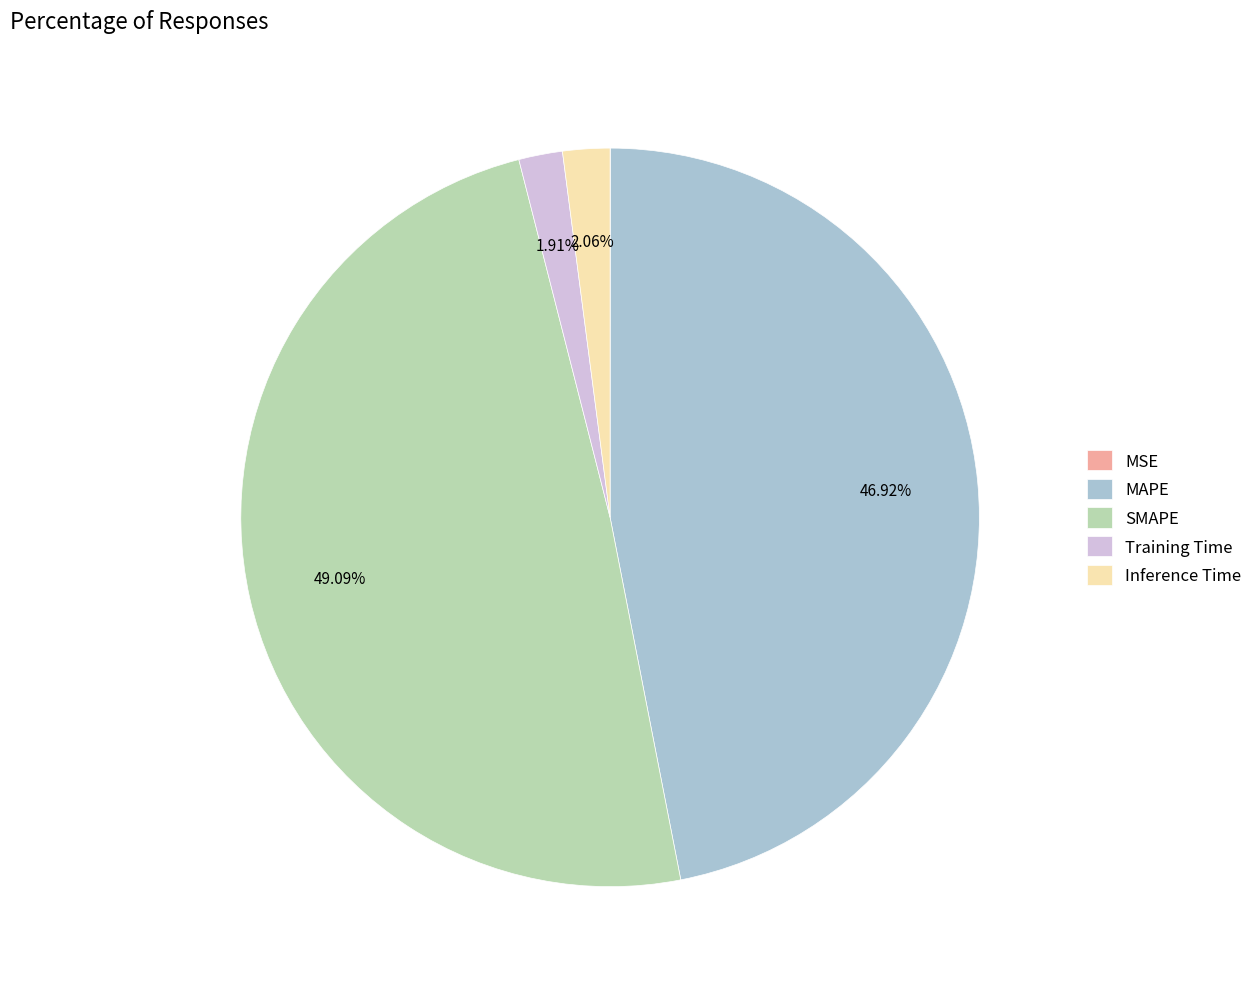

Is there any slice that represents more than half of the pie?

No